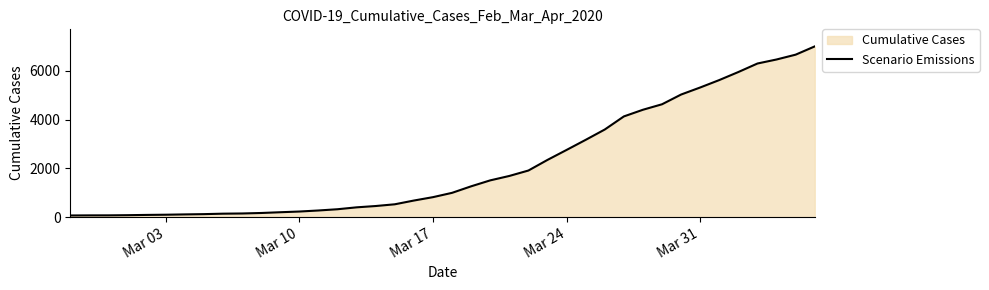

What is the maximum value shown in the chart?

7003